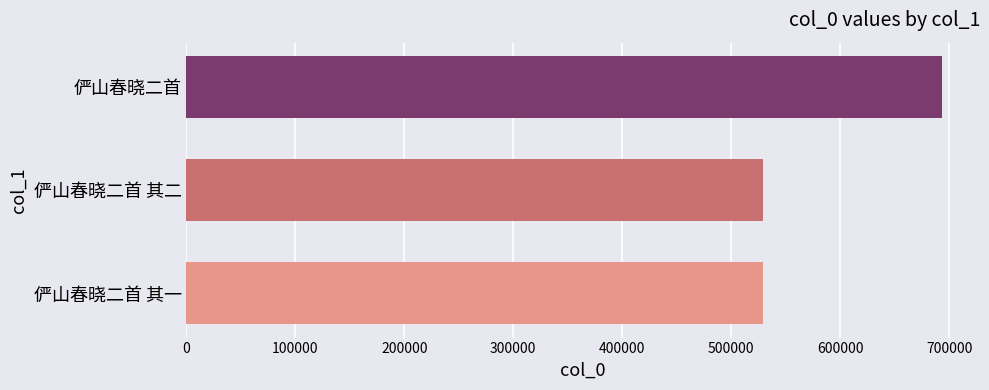

Which has a higher value, 俨山春晓二首 其一 or 俨山春晓二首?

俨山春晓二首